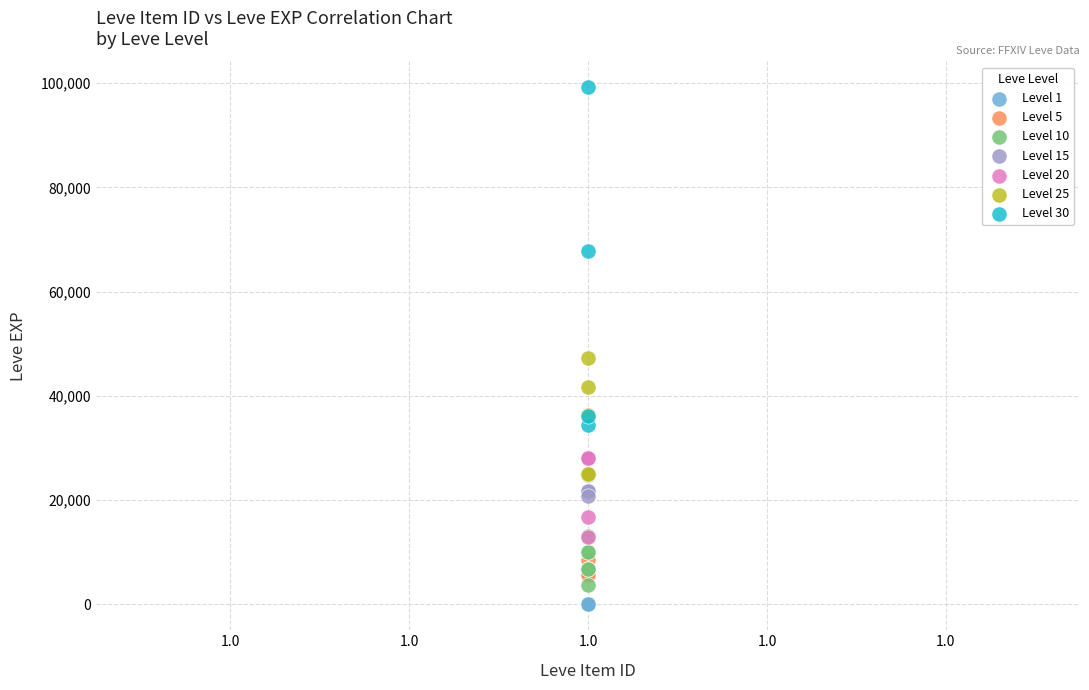

Which series has the largest Y range (max minus min)?

Level 30